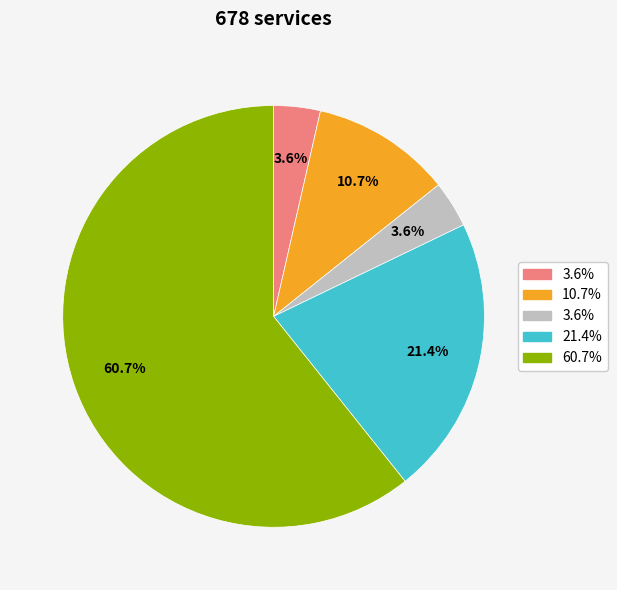

Is there a majority slice in this chart?

Yes